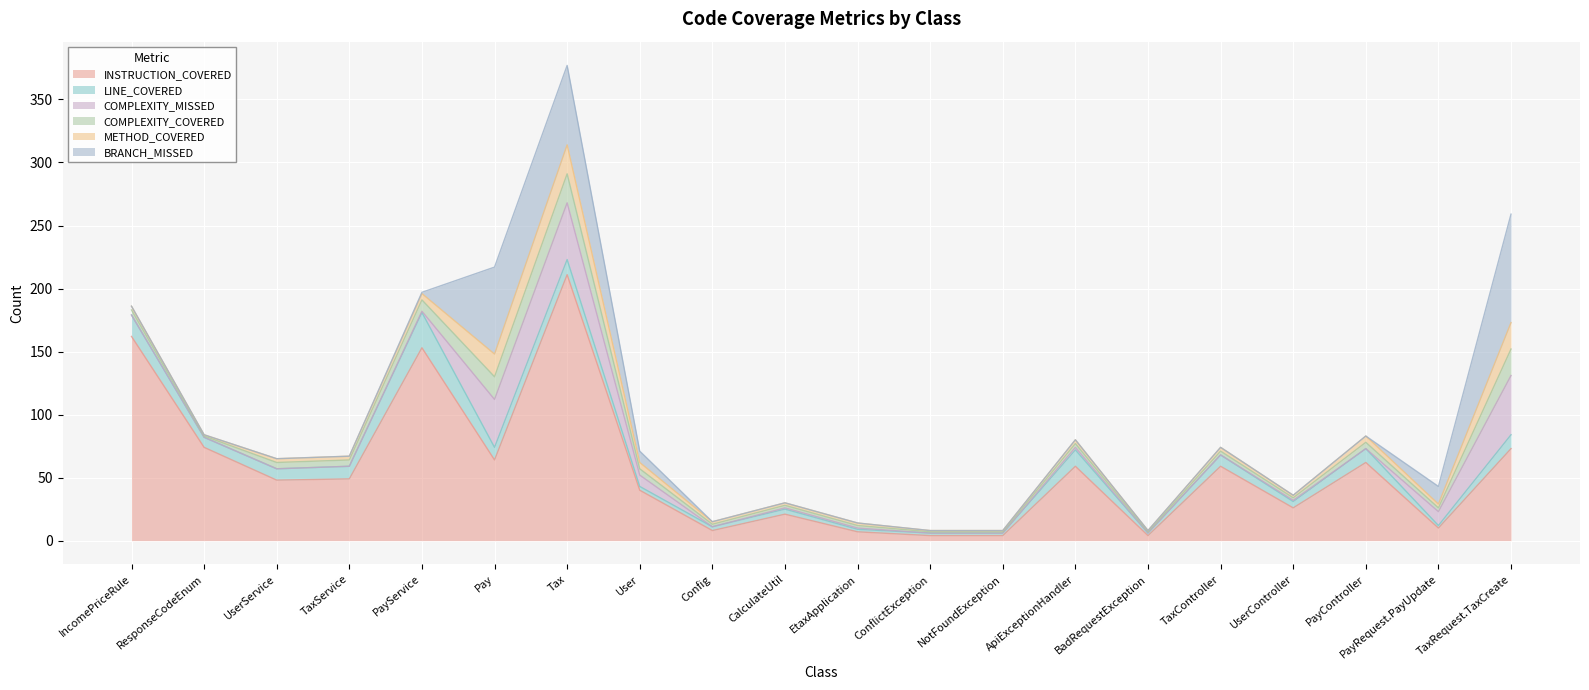

How many lines are shown in the chart?

6